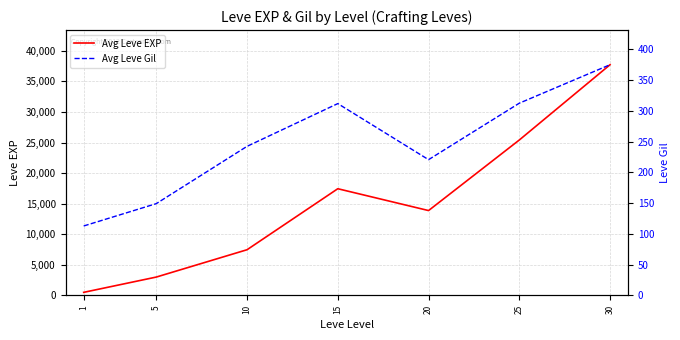

True or false: Avg Leve EXP and Avg Leve Gil cross at least once.

False